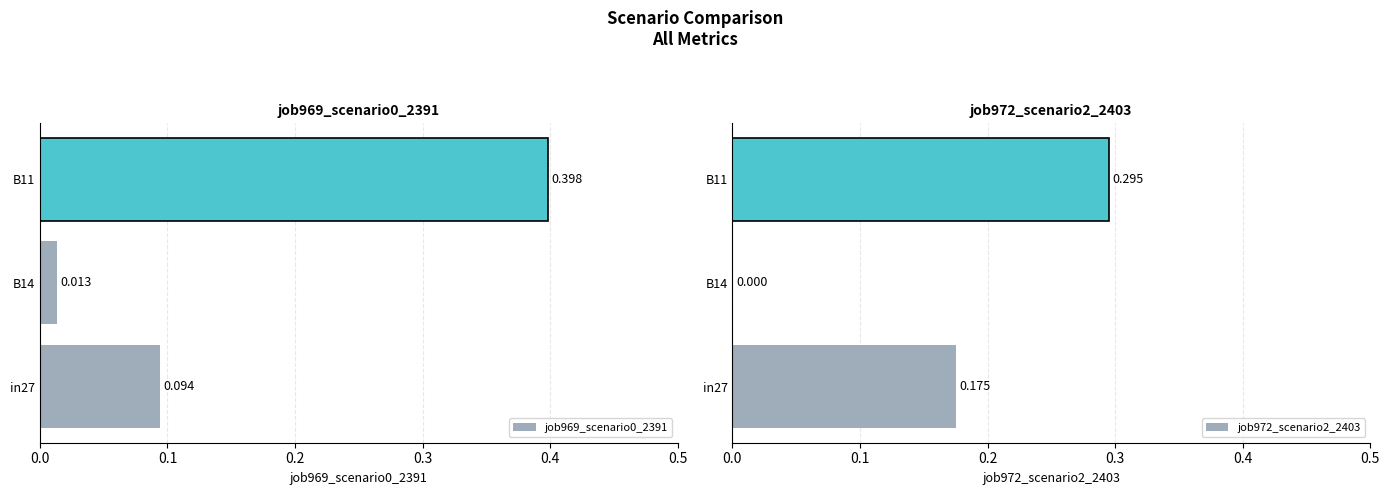

Which series has the widest spread of values?

job969_scenario0_2391